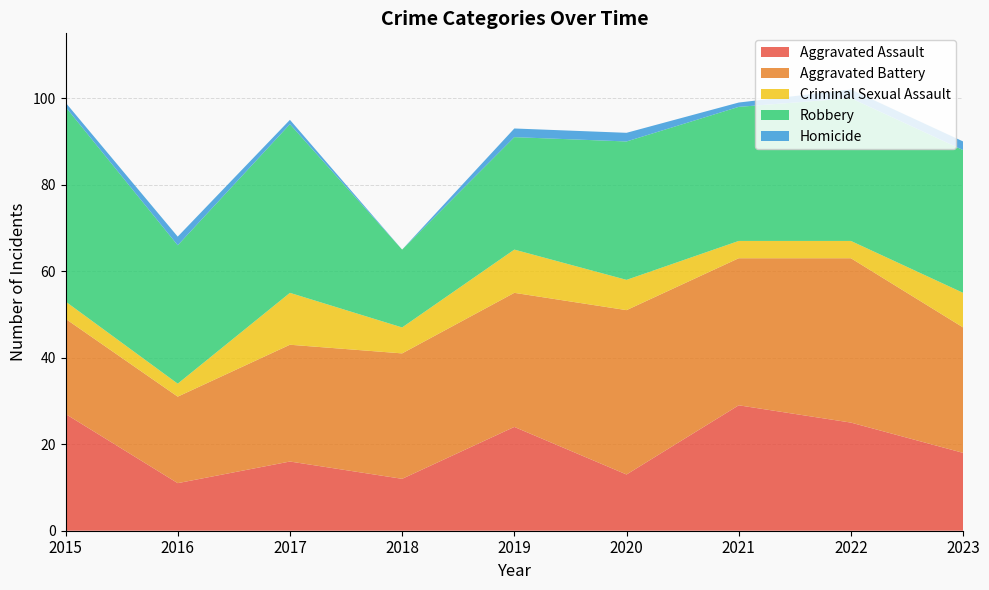

Reading left to right, list all the values displayed in this chart.

Aggravated Assault: 2015=27	2016=11	2017=16	2018=12	2019=24	2020=13	2021=29	2022=25	2023=18
Aggravated Battery: 2015=22	2016=20	2017=27	2018=29	2019=31	2020=38	2021=34	2022=38	2023=29
Criminal Sexual Assault: 2015=4	2016=3	2017=12	2018=6	2019=10	2020=7	2021=4	2022=4	2023=8
Robbery: 2015=45	2016=32	2017=39	2018=18	2019=26	2020=32	2021=31	2022=33	2023=33
Homicide: 2015=1	2016=2	2017=1	2018=0	2019=2	2020=2	2021=1	2022=2	2023=2